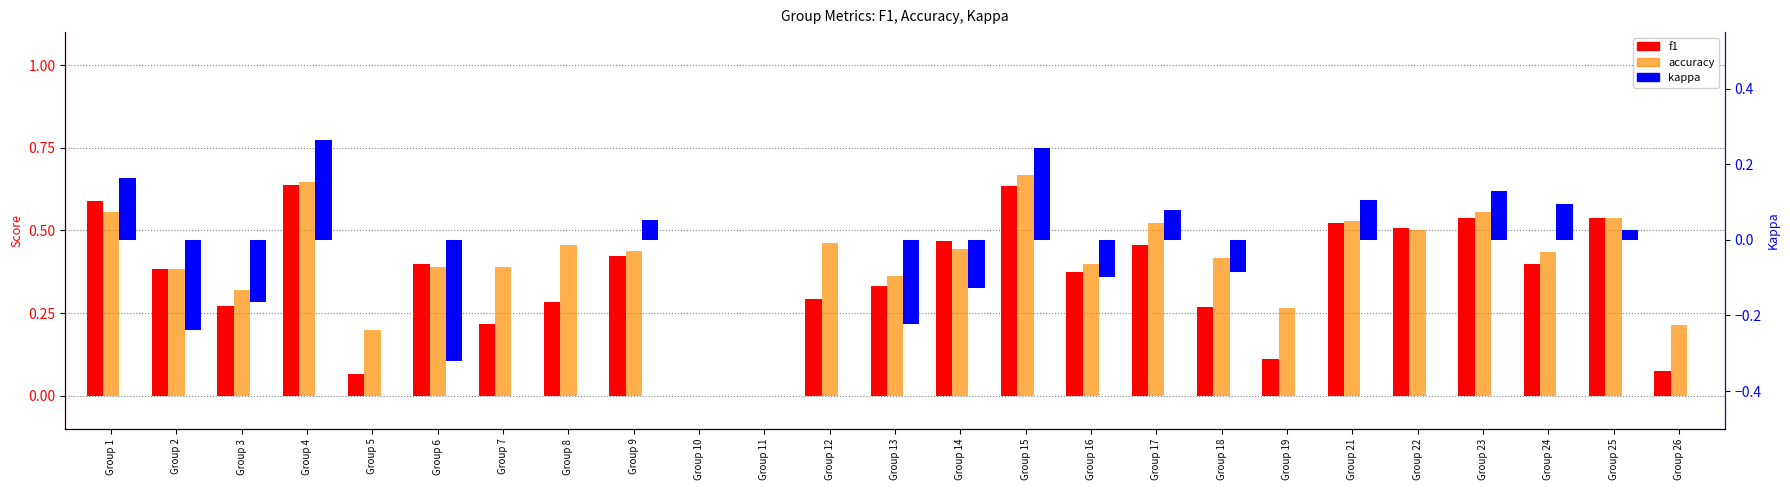

At how many categories does at least one series exceed 0?

23